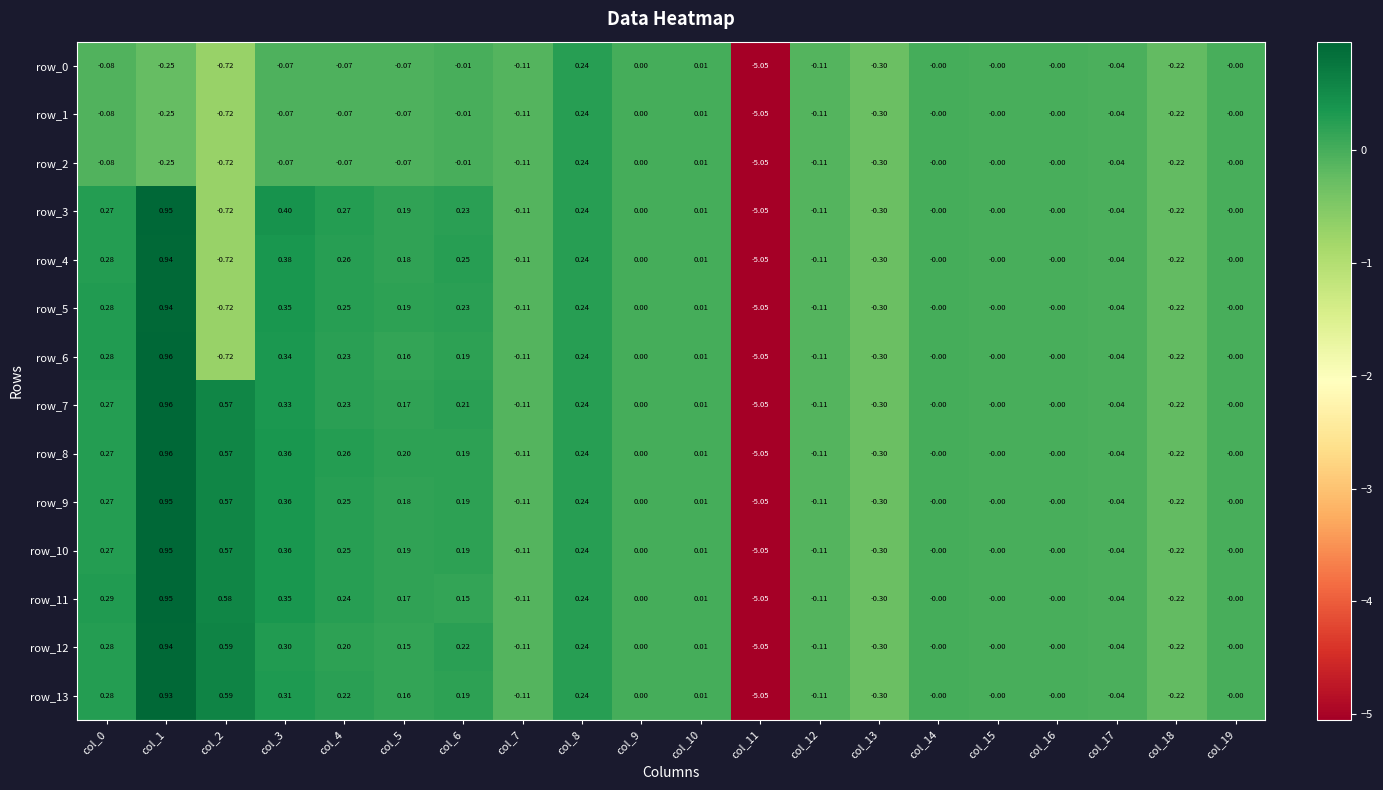

How many values in row_9 are below zero?

6